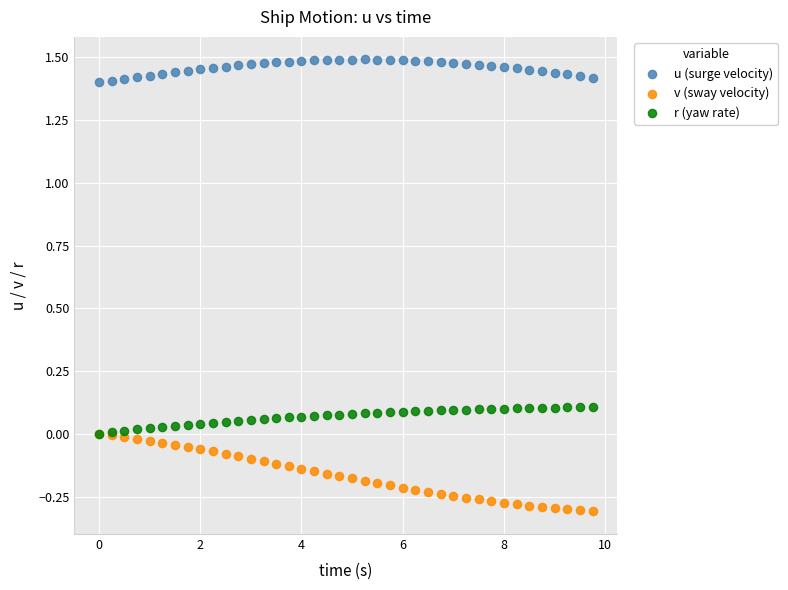

What are all the series names shown in the legend?

u (surge velocity), v (sway velocity), r (yaw rate)